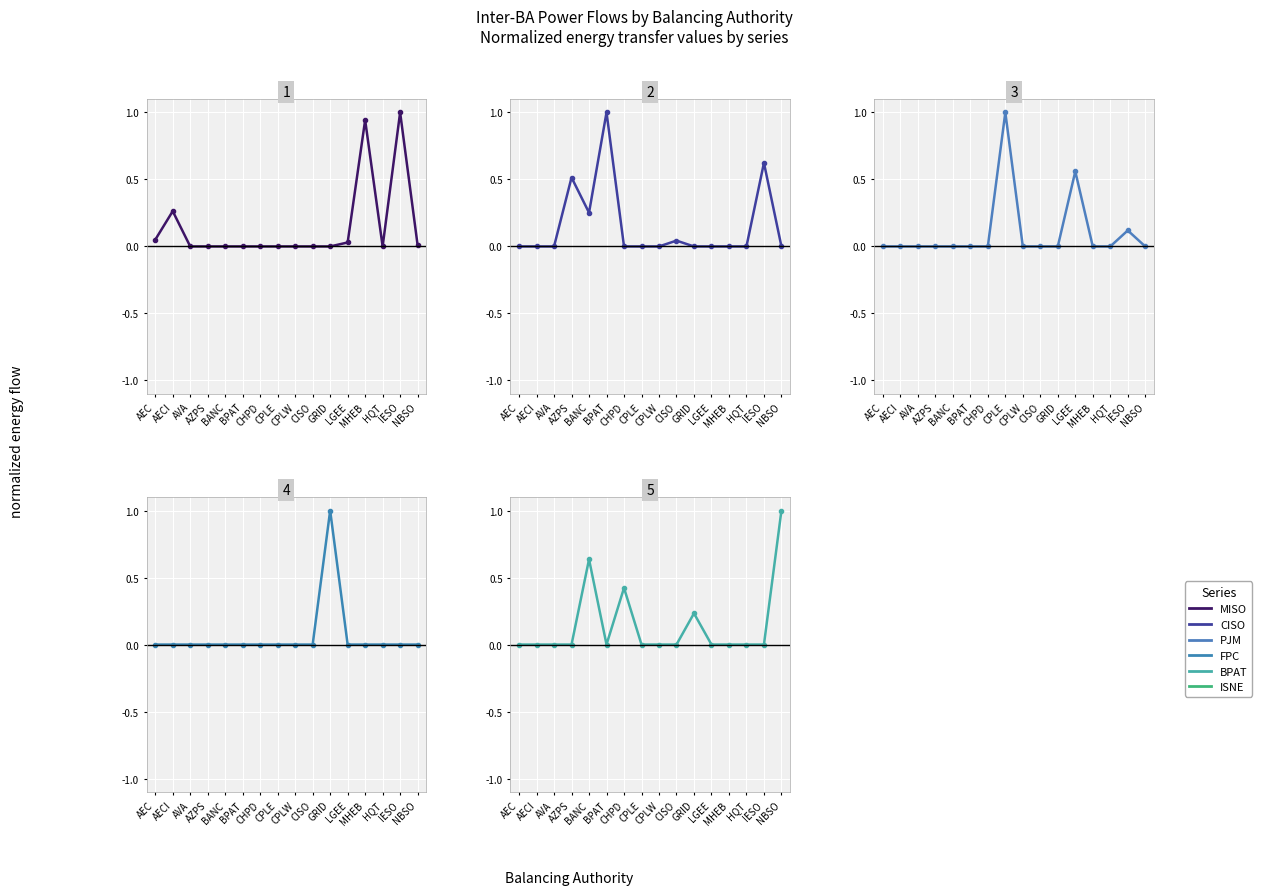

What is the difference between the maximum and second lowest values in the CISO series?

1.0